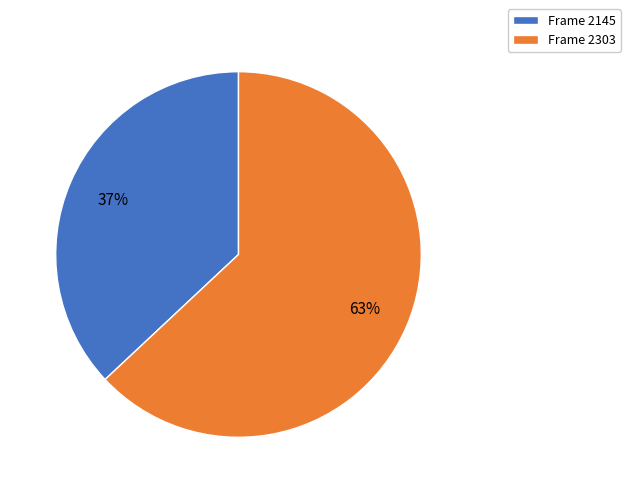

To the nearest percent, what is the difference between the Frame 2145 and Frame 2303 slice percentages?

26%